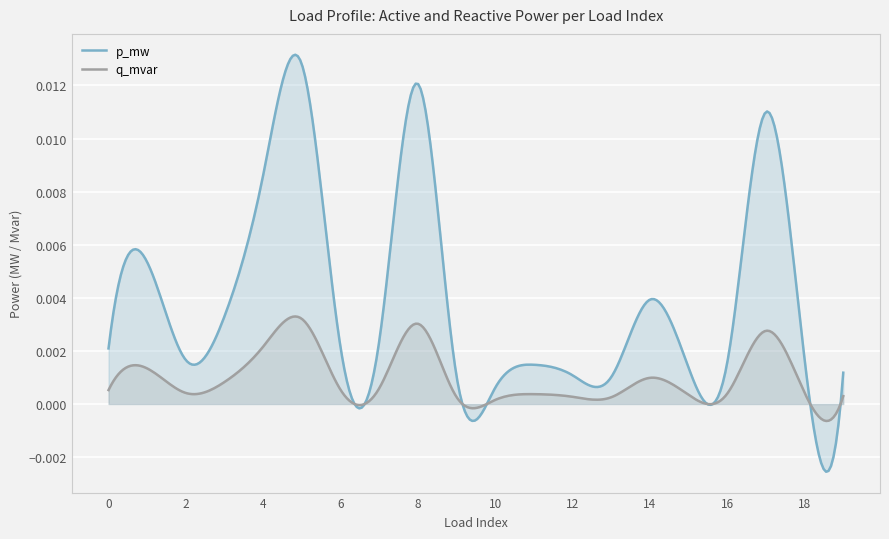

Which series has the largest total across all categories?

p_mw